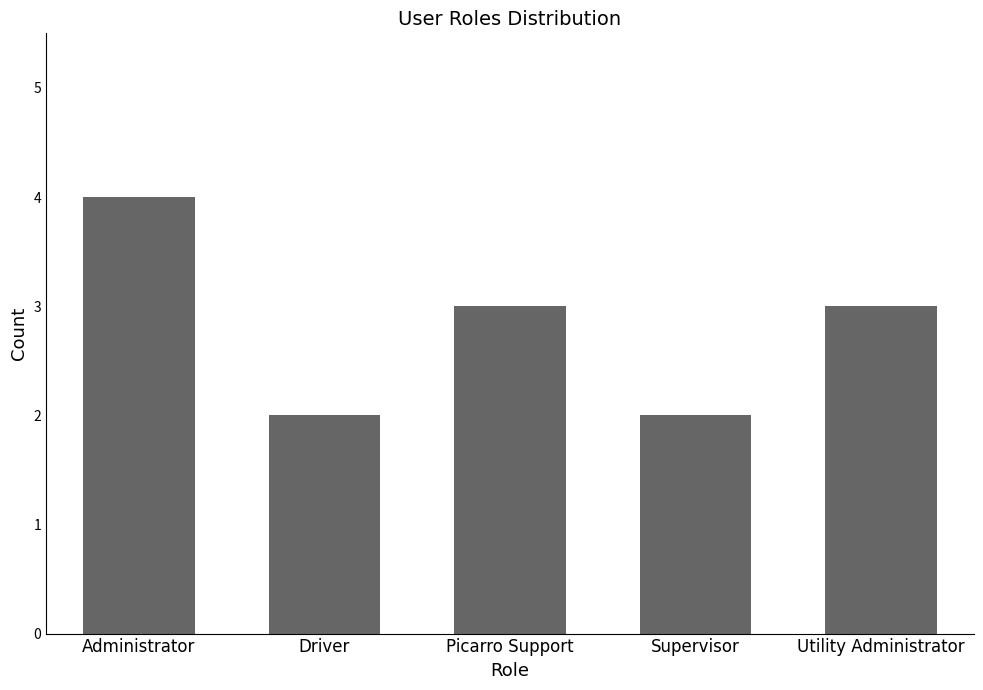

Reading left to right, list all the values displayed in this chart.

Administrator=4	Driver=2	Picarro Support=3	Supervisor=2	Utility Administrator=3